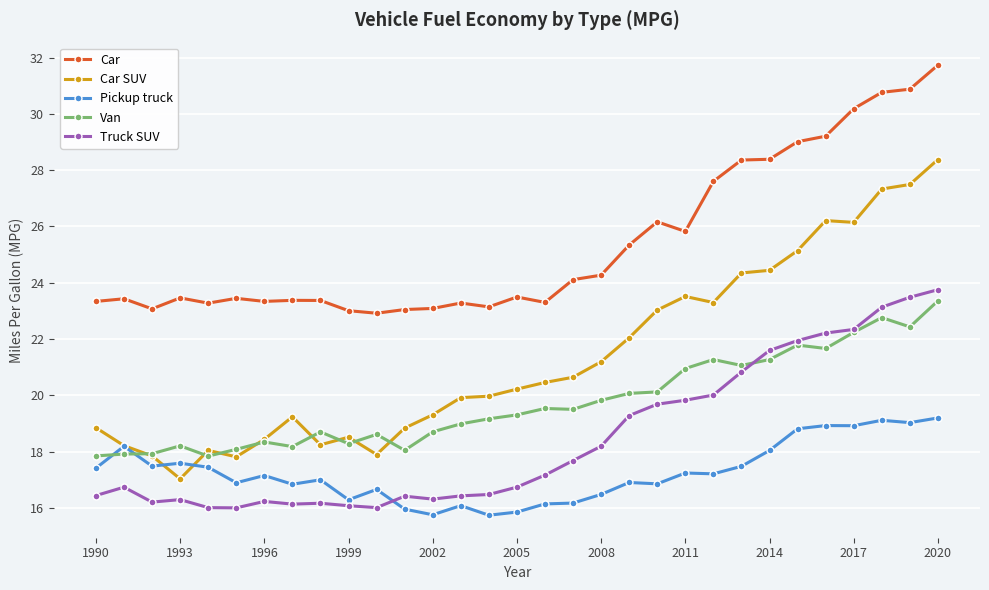

What is the greatest value displayed?

31.7